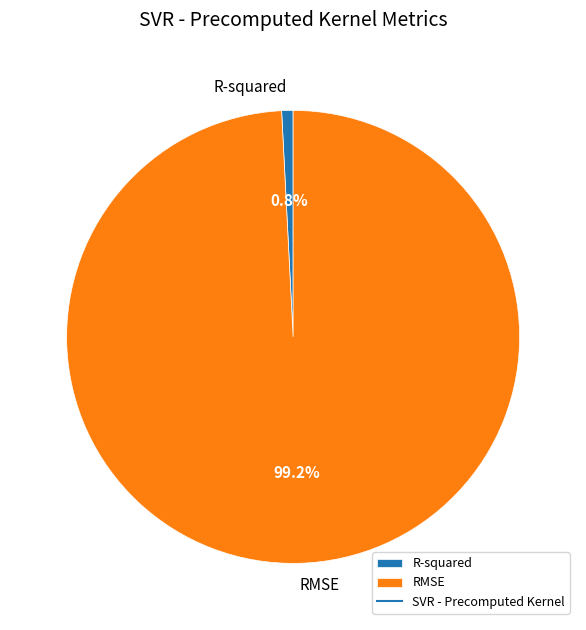

Combined, do R-squared and RMSE account for over 50%?

Yes